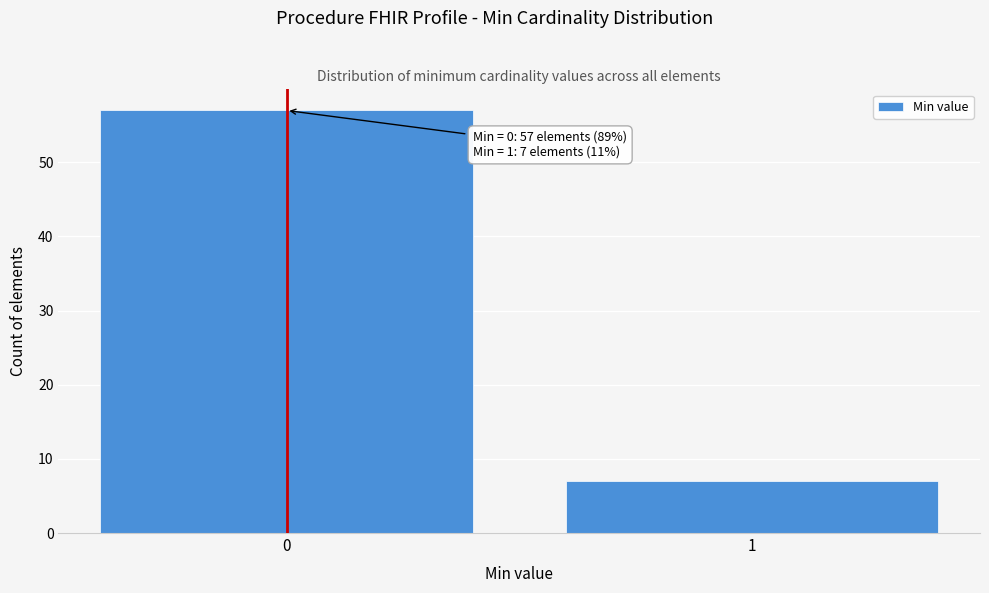

Reading left to right, extract all data points from this chart.

57	7